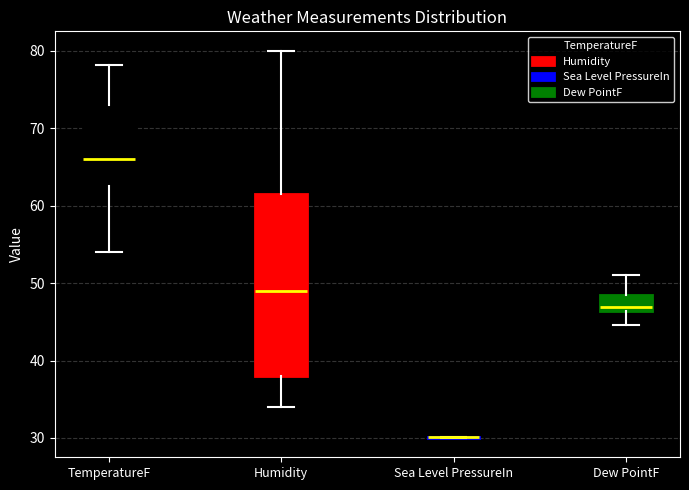

Reading left to right, read every box against the y-axis: the position of its median line, the range the box covers, and the ends of its whiskers. The values are not printed on the chart, so give them approximately, as read against the axis.

TemperatureF: median 66, box 63 to 73, whiskers 54 to 78
Humidity: median 49, box 38 to 62, whiskers 34 to 80
Sea Level PressureIn: box collapsed to a line at 30, whiskers 30 to 30
Dew PointF: median 47, box 46 to 48, whiskers 45 to 51